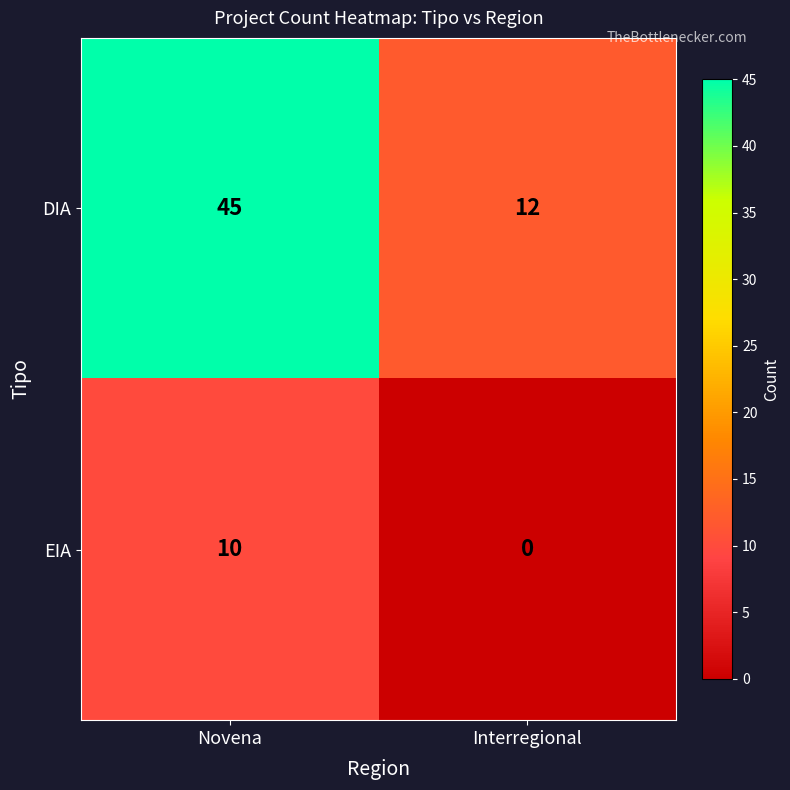

Reading left to right, what are all the values shown in this chart?

DIA: Novena=45	Interregional=12
EIA: Novena=10	Interregional=0